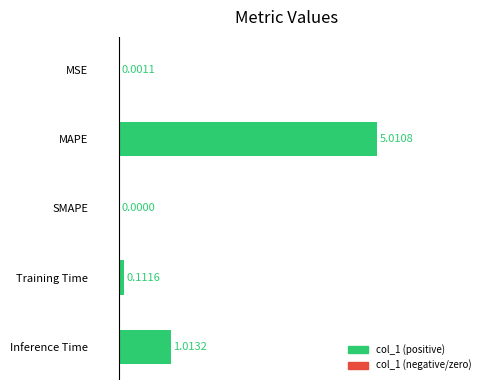

Where is the data nearest to the value 2?

Inference Time